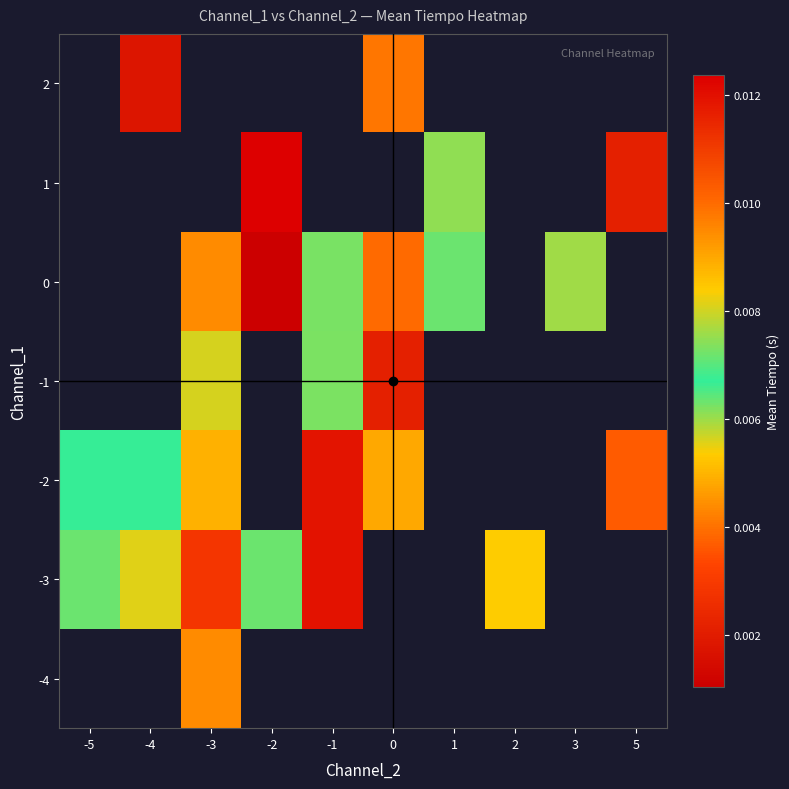

At which category does the chart reach its peak across all series?

-2